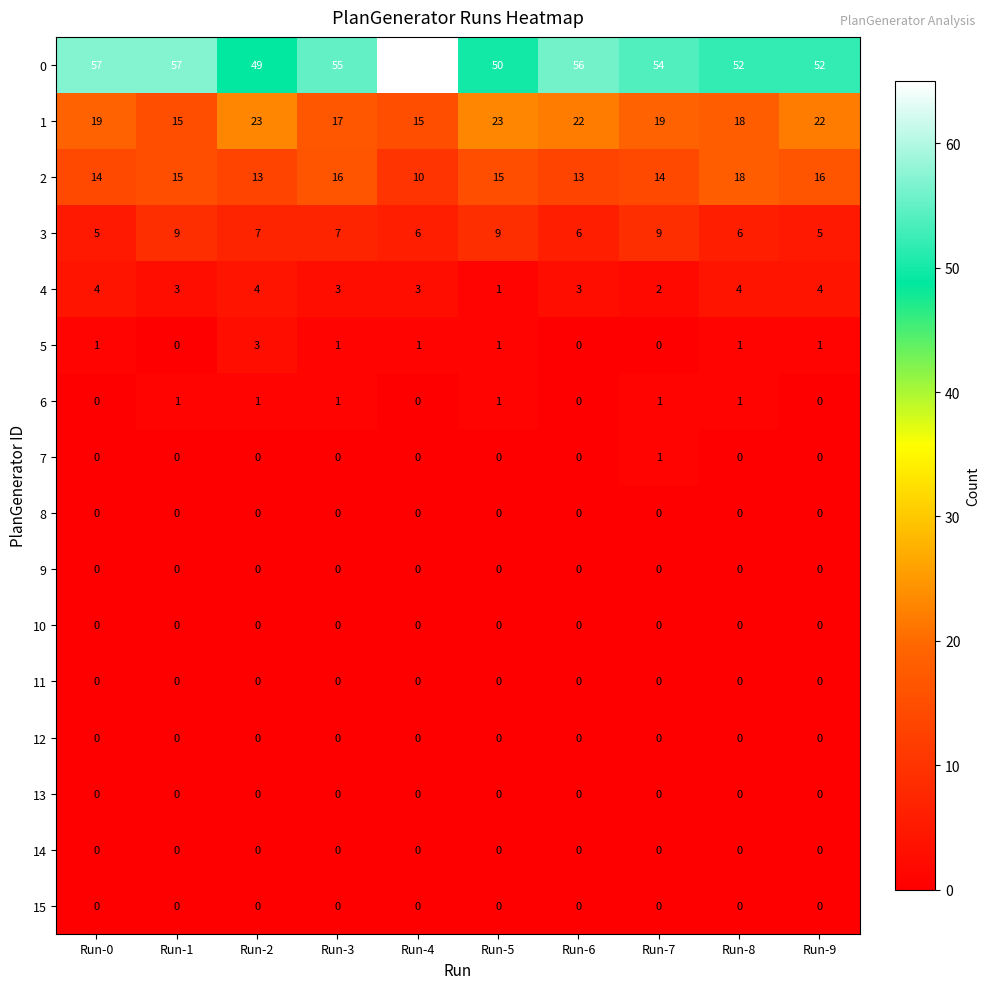

What is the spread (max minus min) of values at Run-5?

50